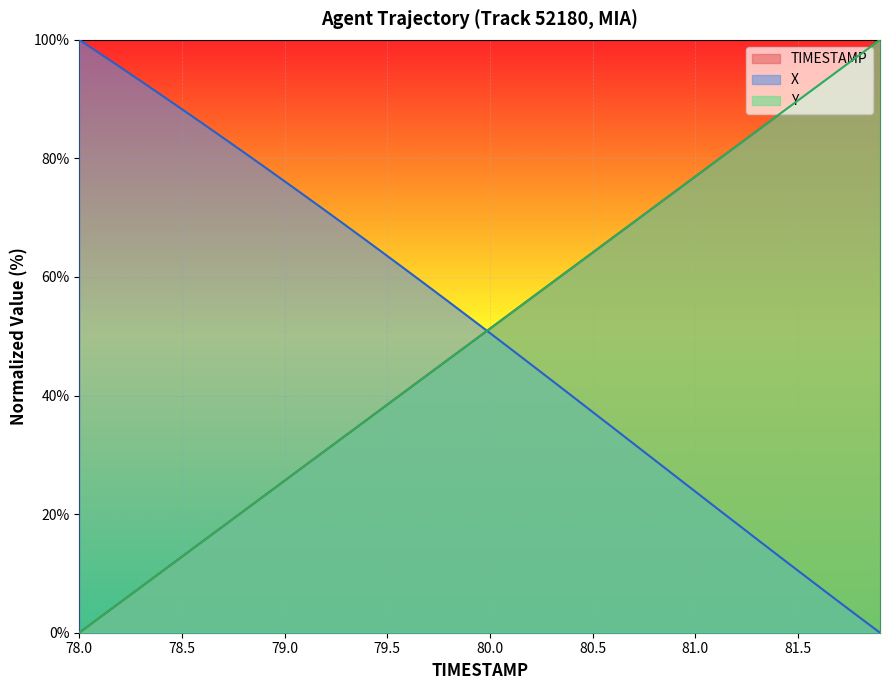

What is the sum of the Y values at 81.2 and 78.5?

94.9